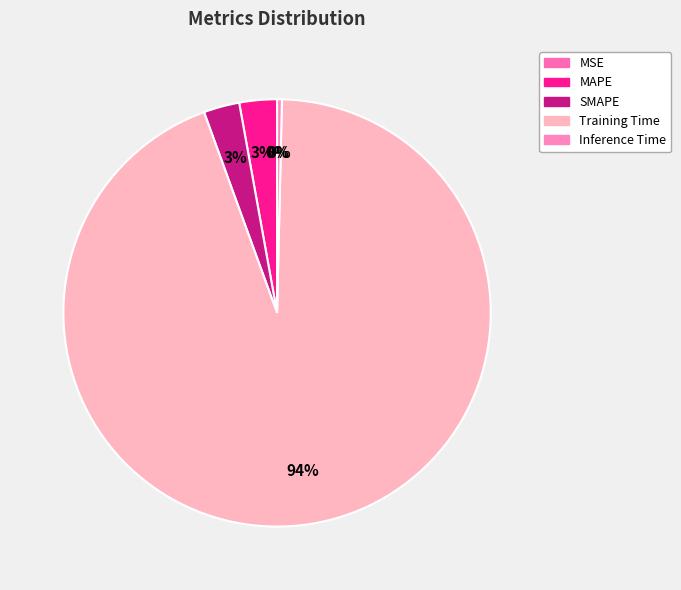

Which slice is the largest?

Training Time